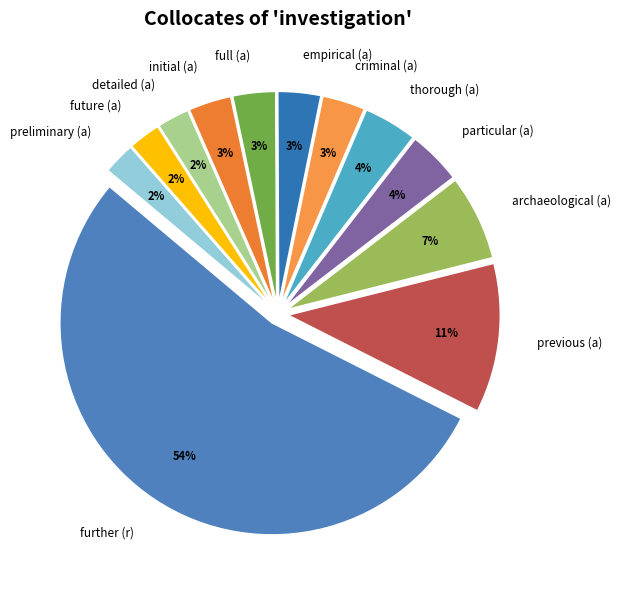

Do future (a) and criminal (a) together represent more than half of the pie?

No